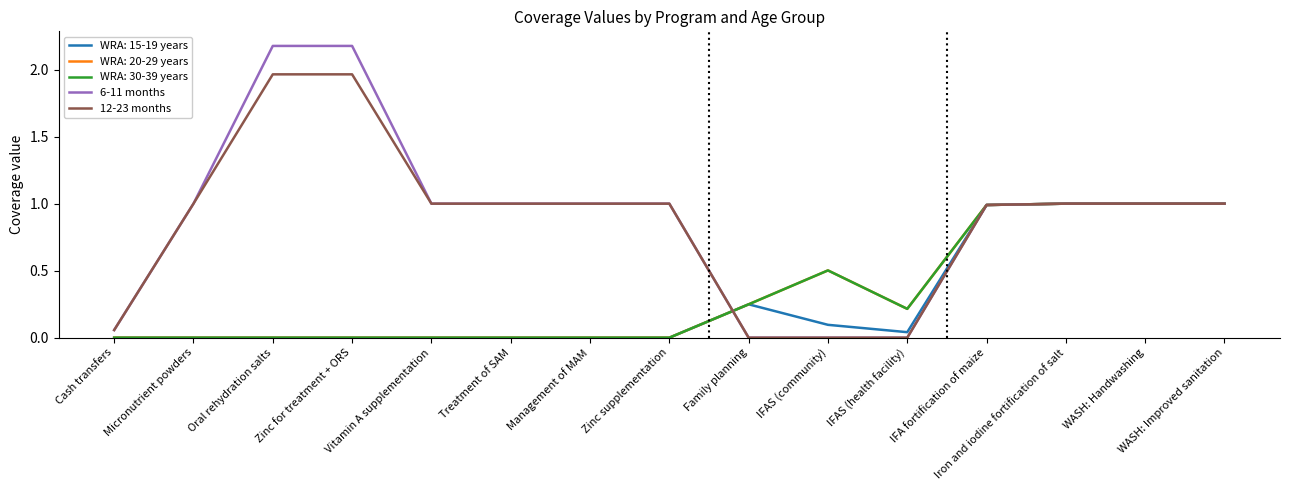

Where does the 12-23 months series first go above 1?

Oral rehydration salts